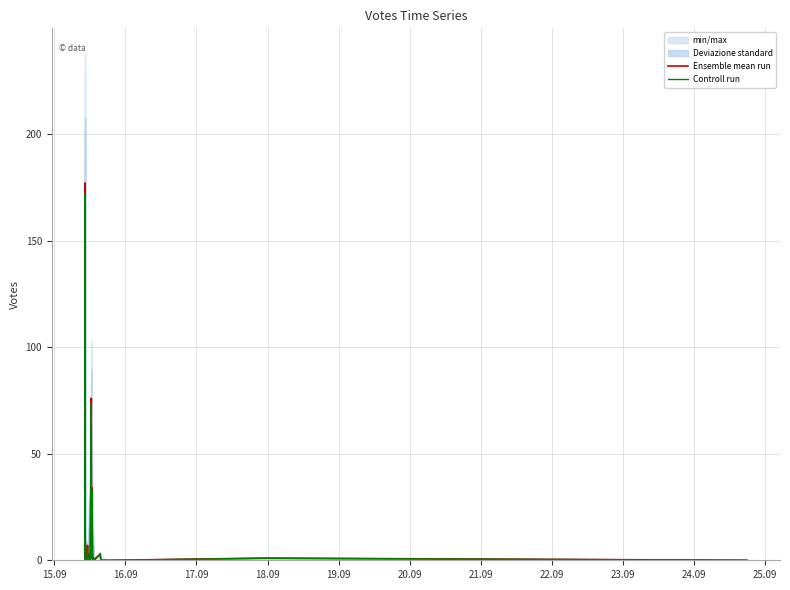

True or false: Controll run has more than 0 interior local peaks.

True